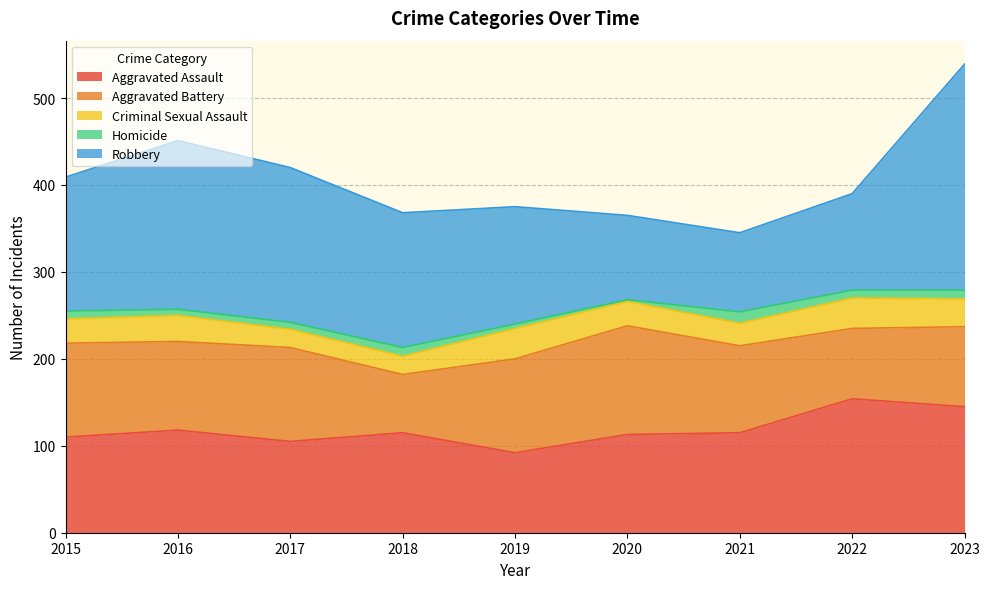

Between 2016 and 2021, which series saw the biggest shift?

Robbery